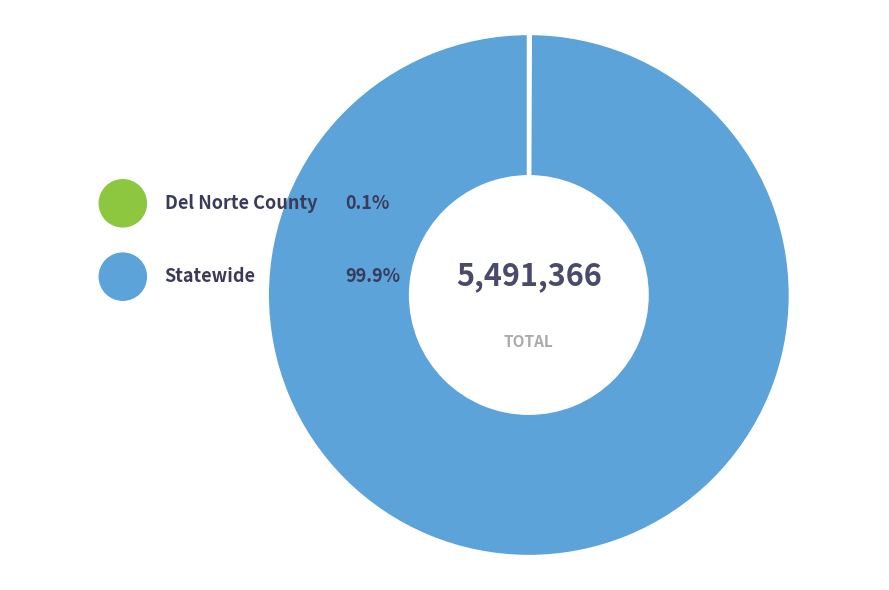

Is there a majority slice in this chart?

Yes